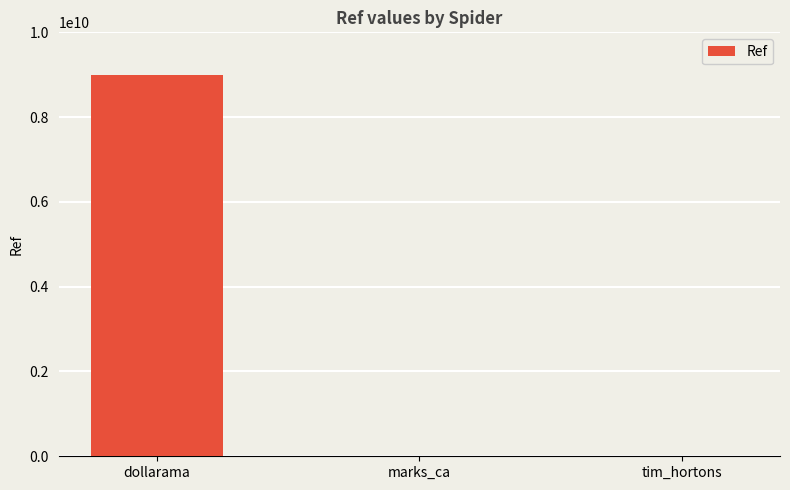

The chart shows a value of 4941460312 at dollarama. True or false?

False